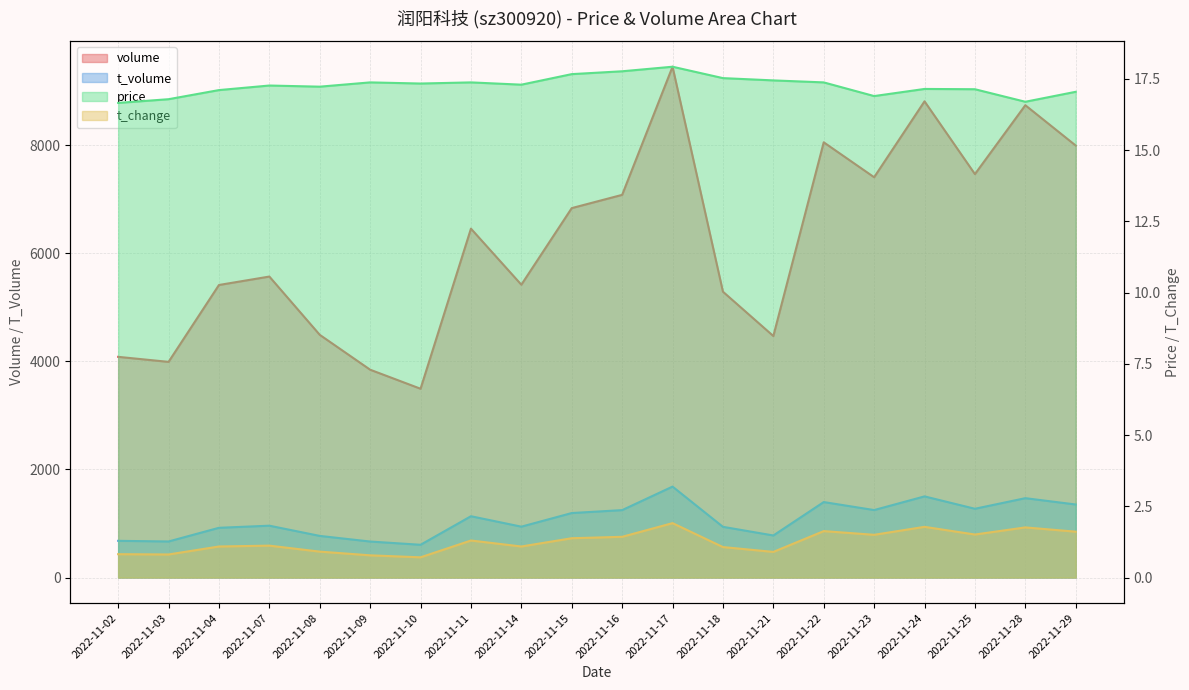

What is the difference between the t_change values at 2022-11-15 and 2022-11-18?

0.3